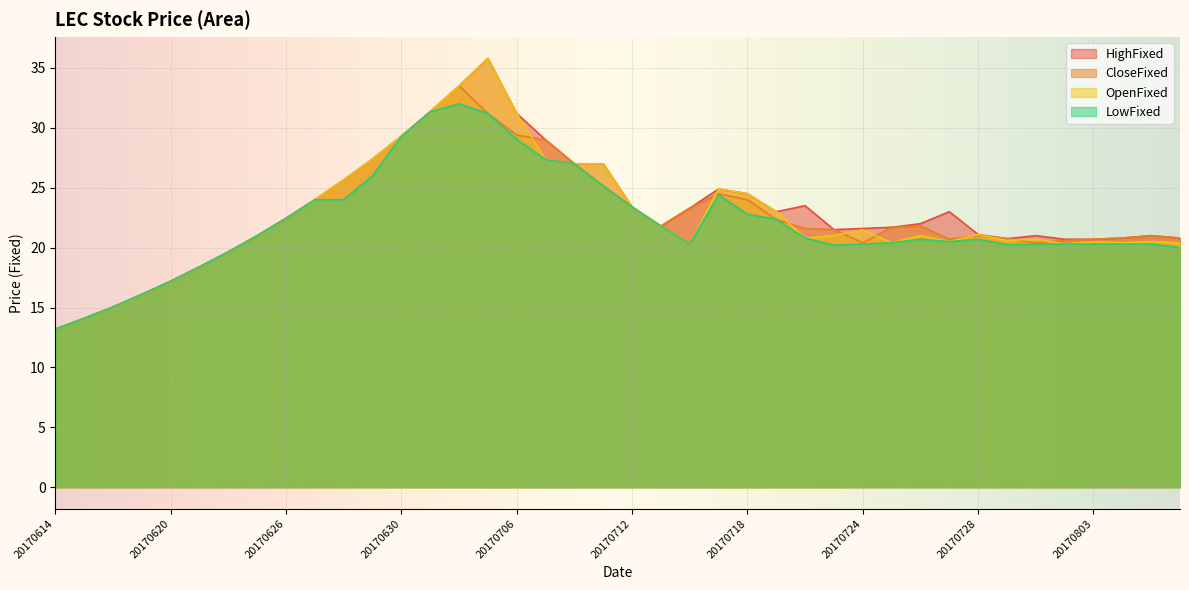

What is the difference between the OpenFixed values at 20170620 and 20170714?

3.1